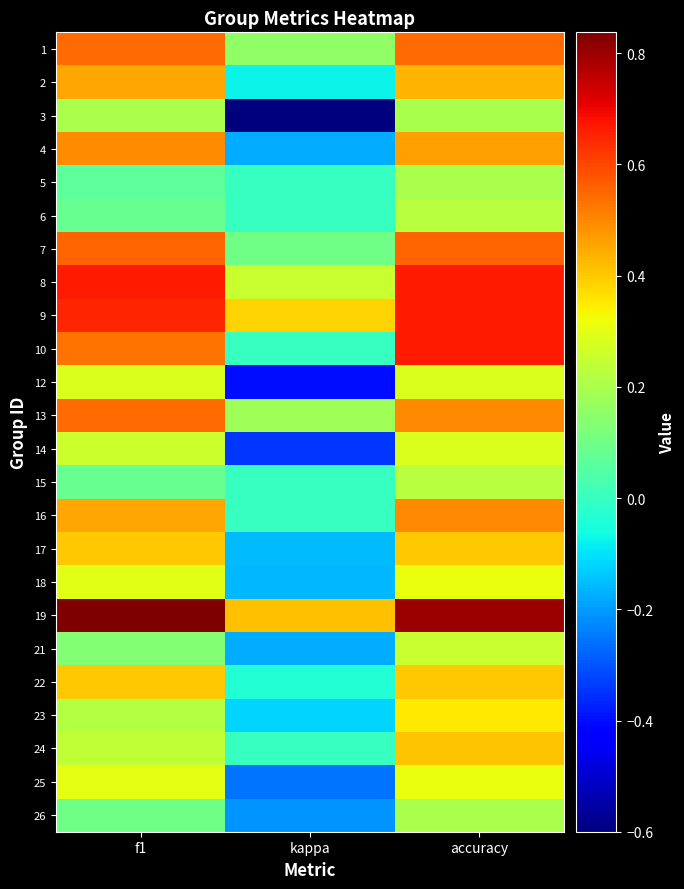

At kappa, list the series in order from smallest to largest.

3, 12, 14, 25, 26, 4, 21, 18, 17, 23, 2, 22, 5, 6, 10, 15, 16, 24, 7, 1, 13, 8, 9, 19